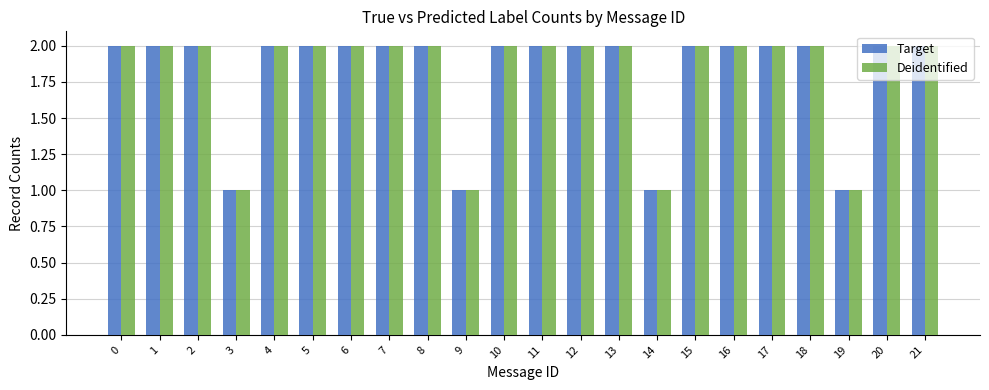

Is it true that Deidentified equals 3 at 8?

False